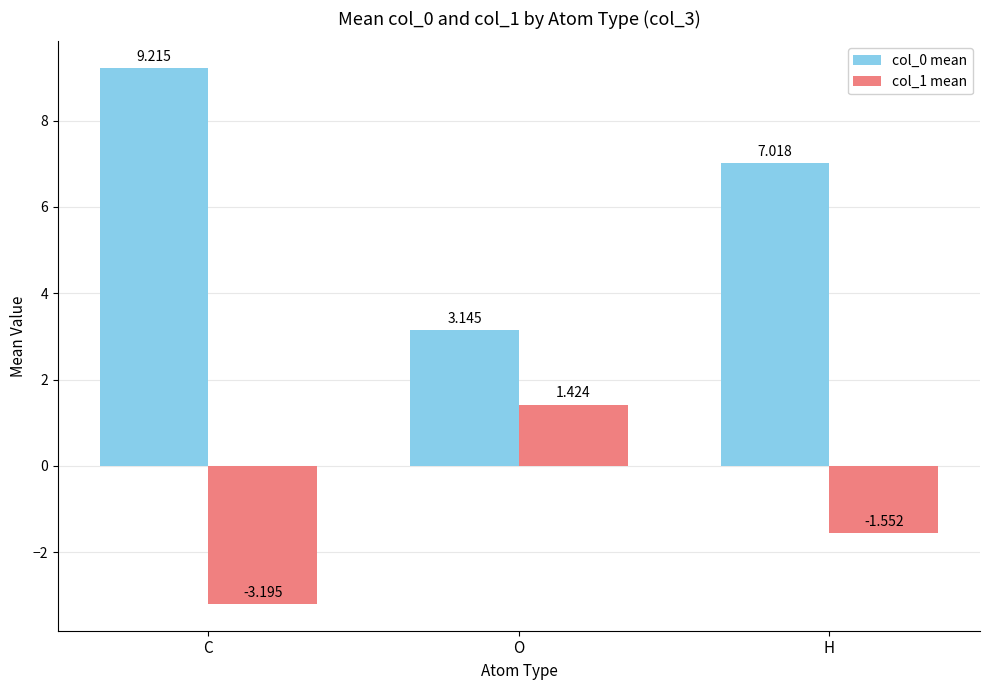

Rank the series at H from highest to lowest value.

col_0 mean, col_1 mean